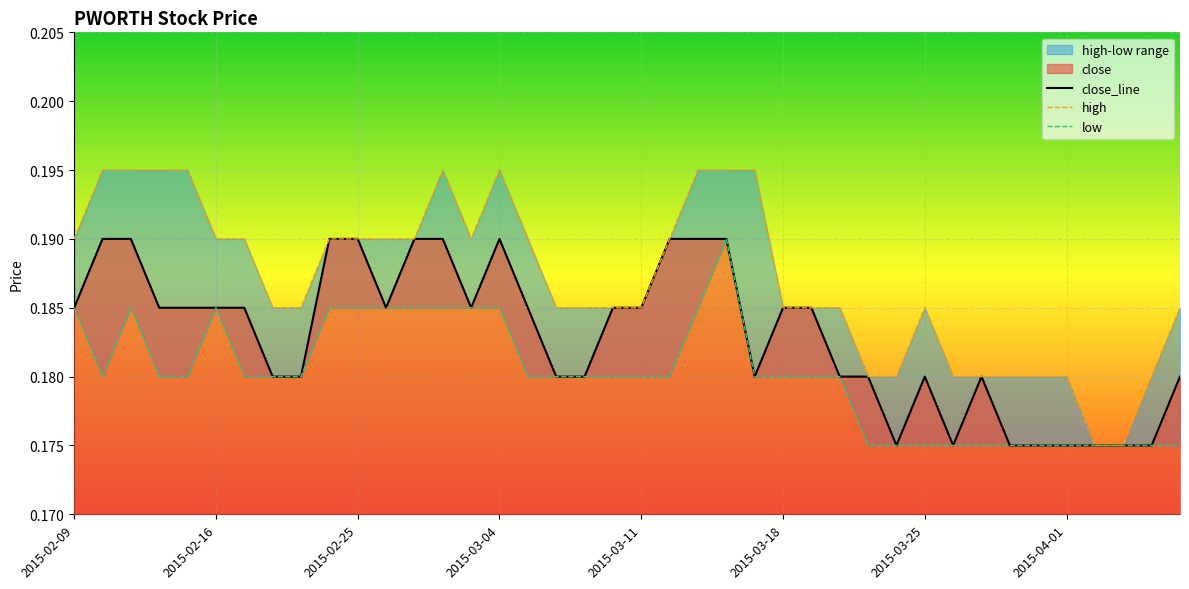

True or false: close and high cross at least once.

False